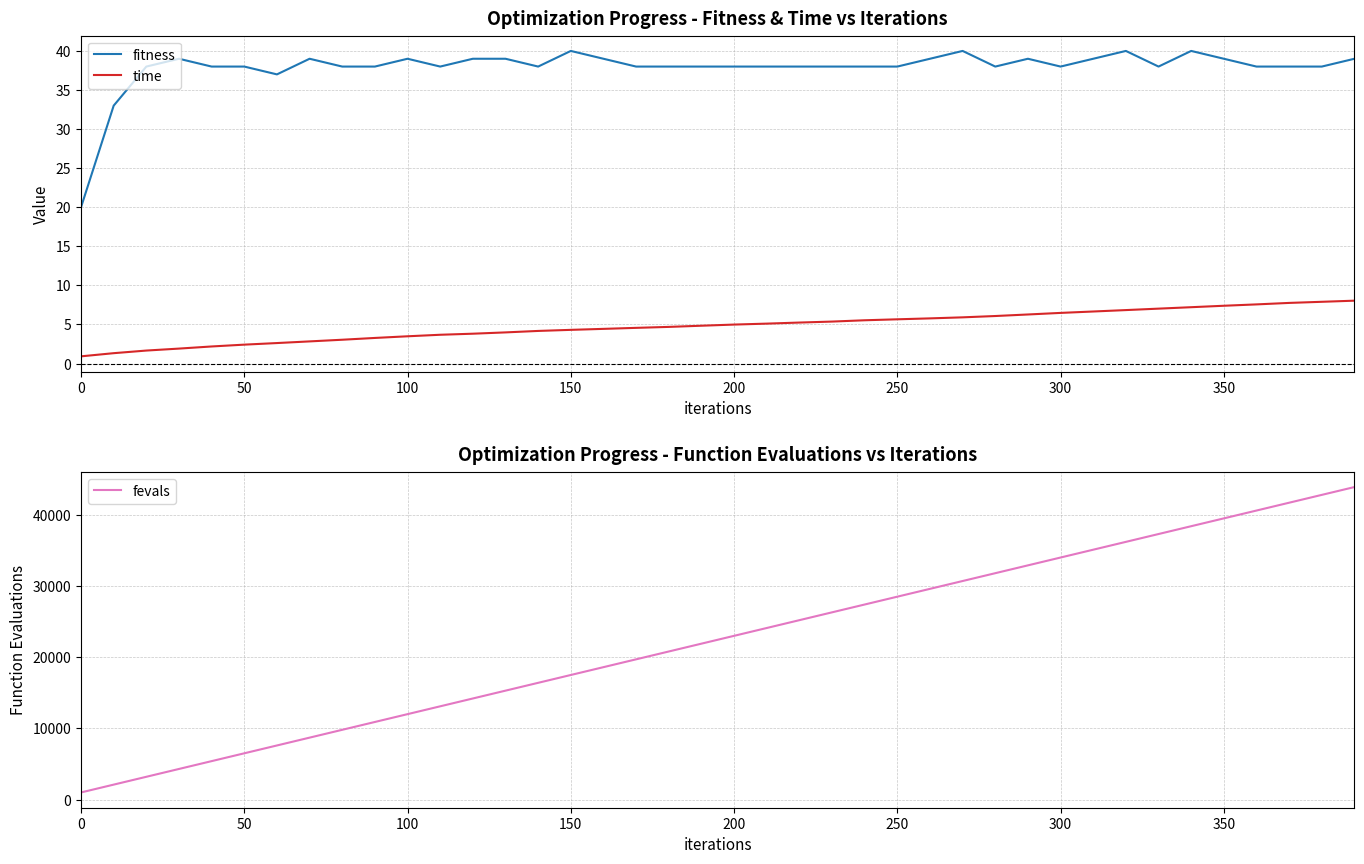

In fitness, how many points are higher than both neighbors (excluding endpoints)?

8